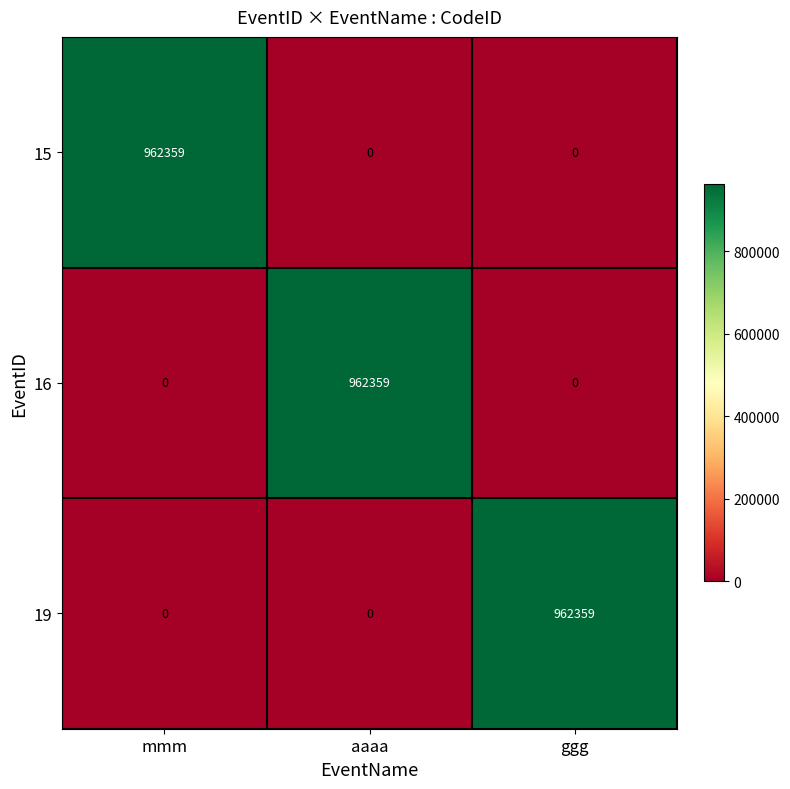

What is the sum of the 15 values at mmm and ggg?

962359